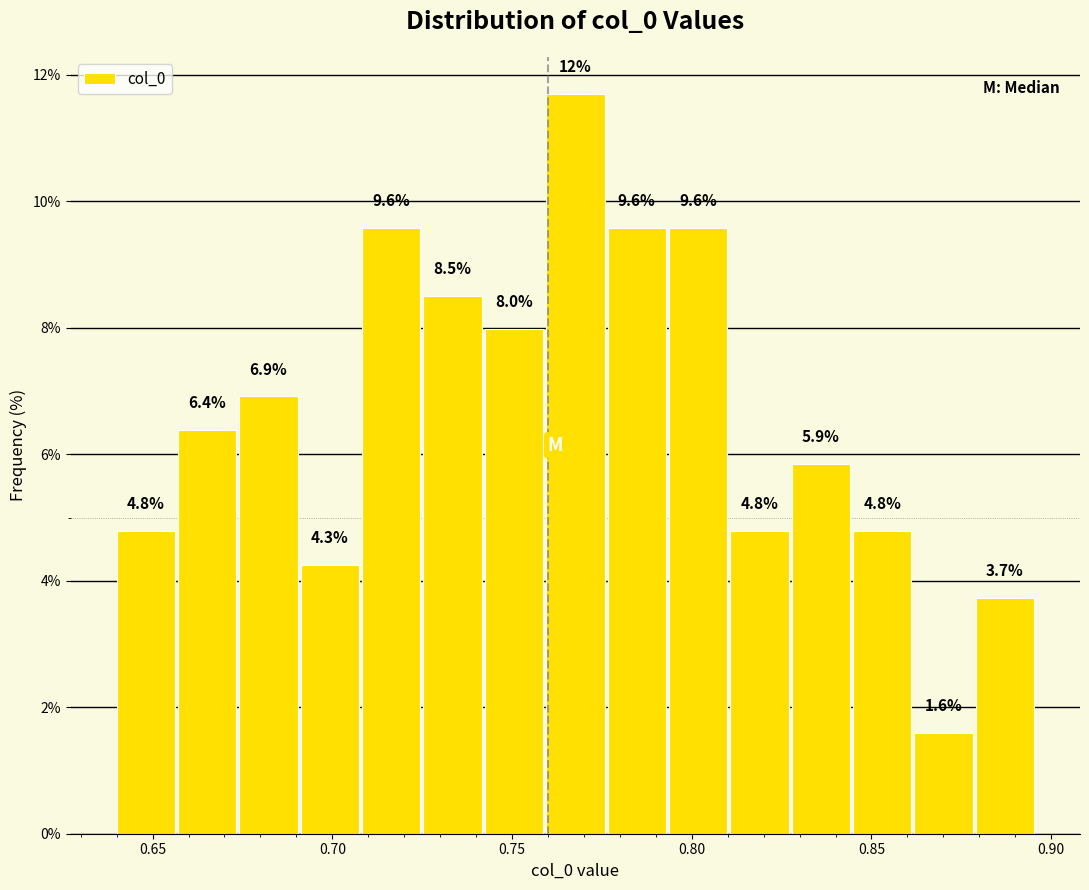

Read against the x-axis, roughly where is the centre of the tallest bar?

0.770